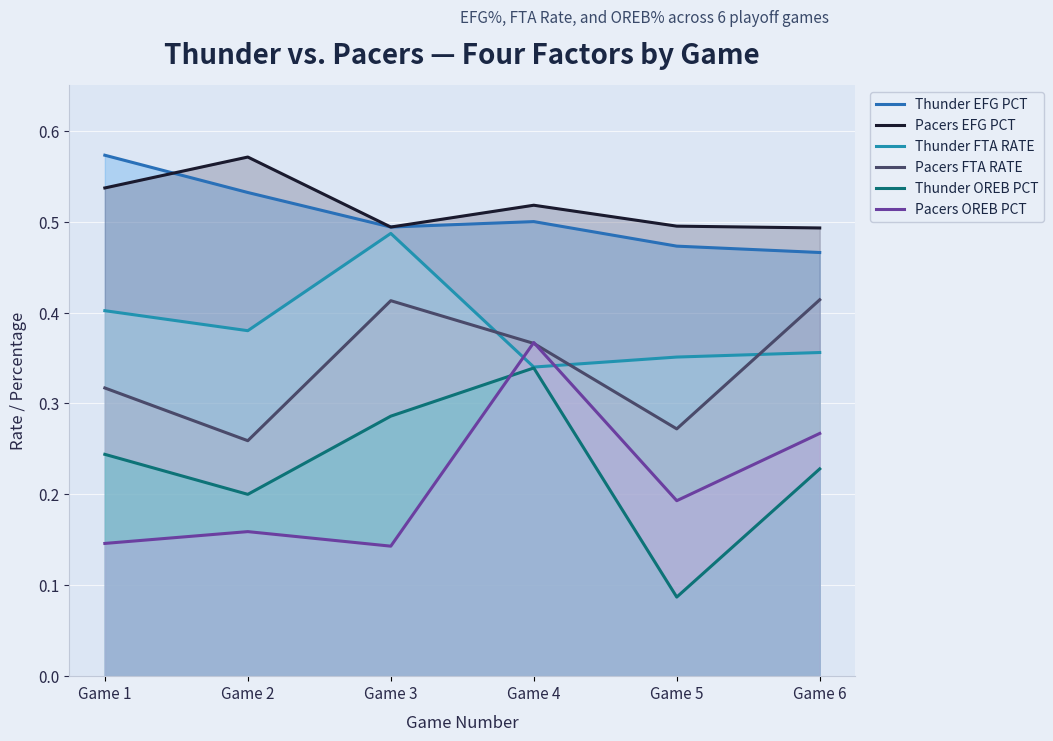

The value of Pacers FTA RATE at Game 5 is 0.3. True or false?

True